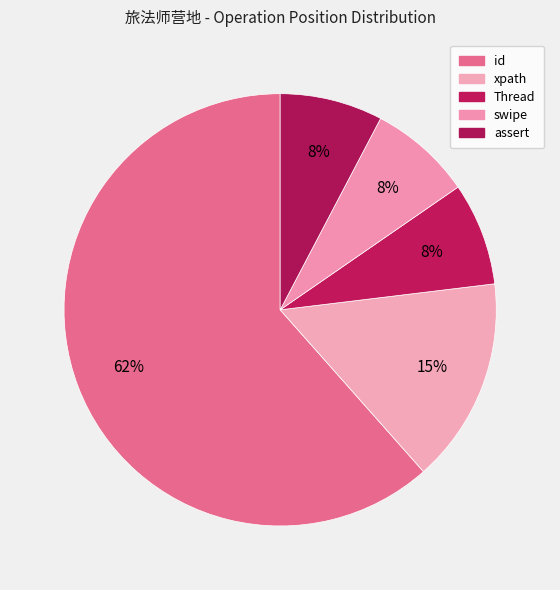

To the nearest percent, what is the difference between the id and xpath slice percentages?

46%